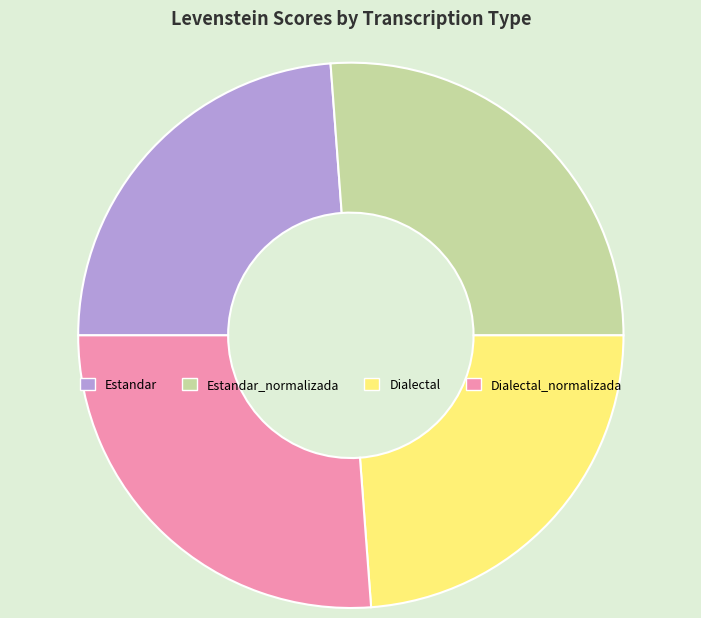

Is Dialectal_normalizada the majority of the pie?

No